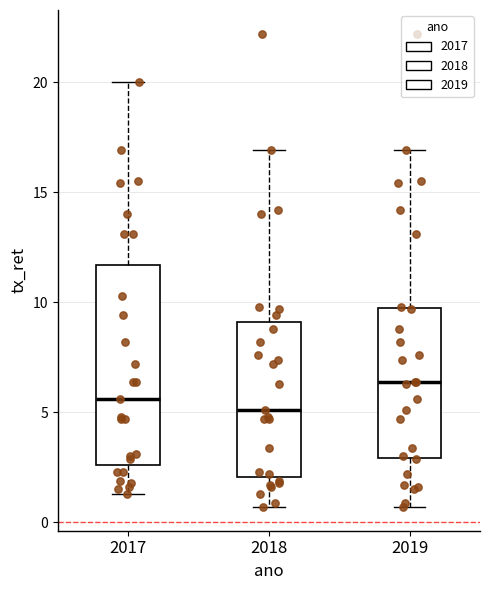

Reading left to right, read every box against the y-axis: the position of its median line, the range the box covers, and the ends of its whiskers. The values are not printed on the chart, so give them approximately, as read against the axis.

2017: median 5.5, box 2.5 to 11.5, whiskers 1.5 to 20.0
2018: median 5.0, box 2.0 to 9.0, whiskers 0.5 to 17.0
2019: median 6.5, box 3.0 to 10.0, whiskers 0.5 to 17.0